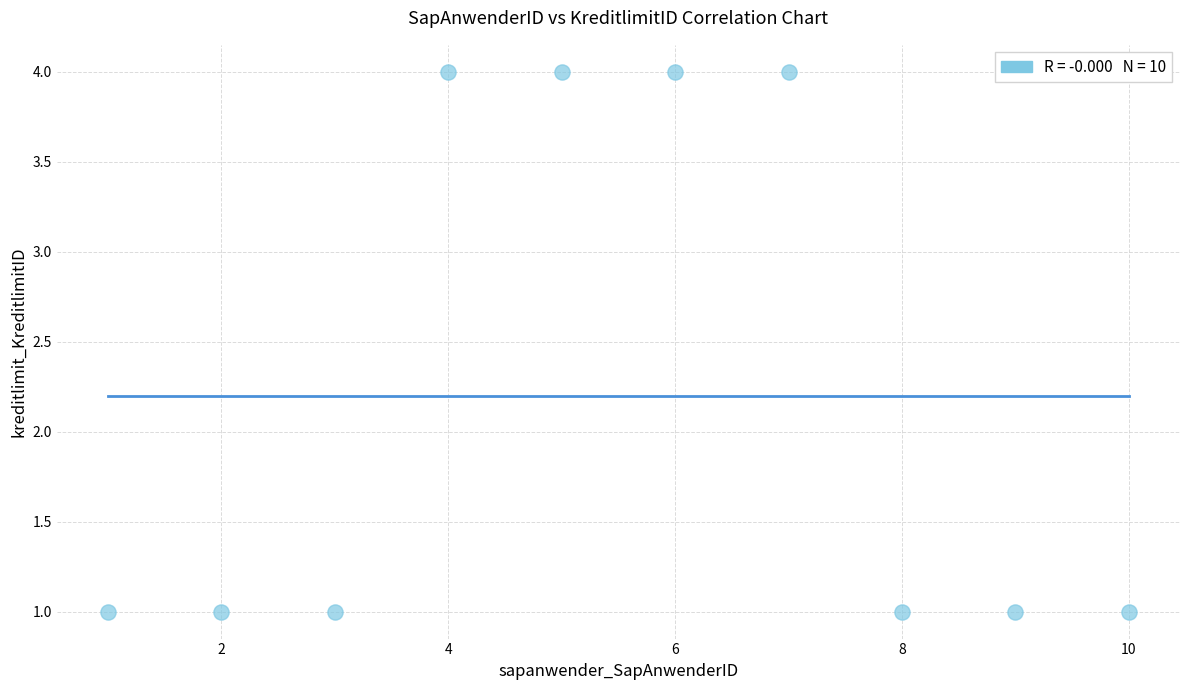

What is the average X value?

6